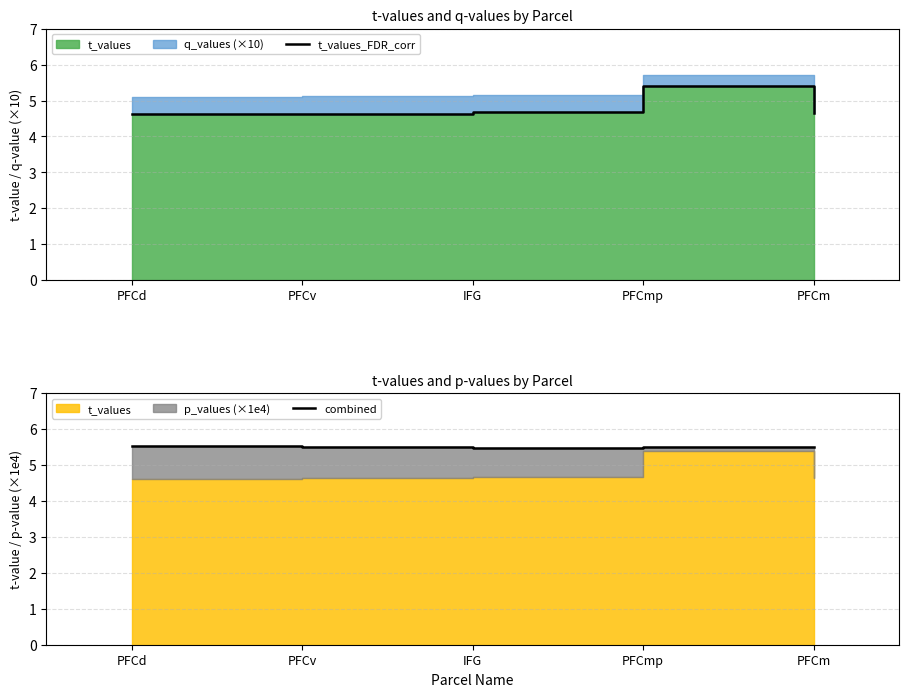

Does the chart display data point markers on the line(s)?

No